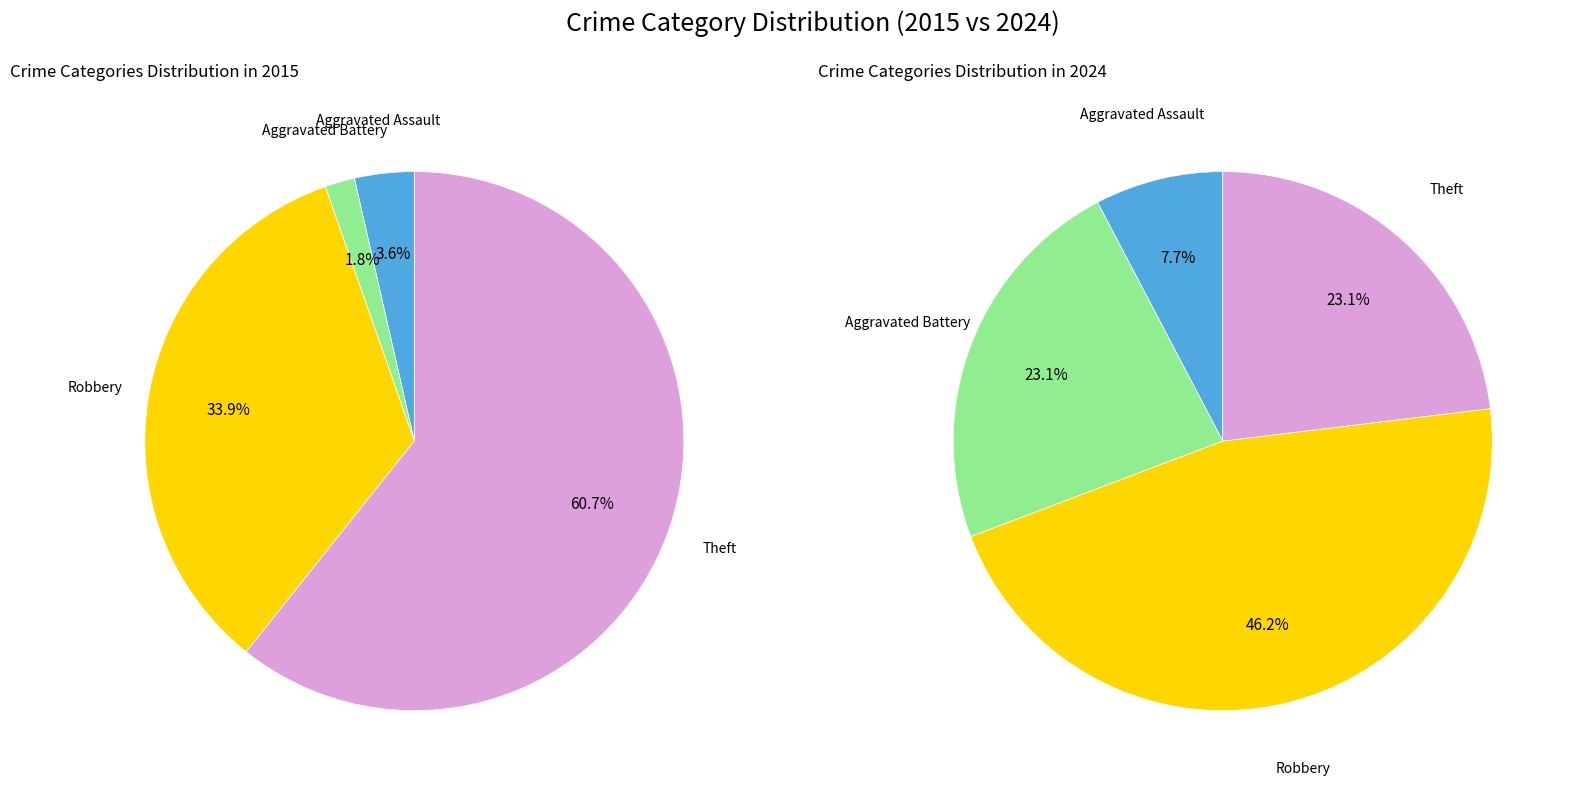

To the nearest percent, what percentage of the pie is Aggravated Battery?

2%